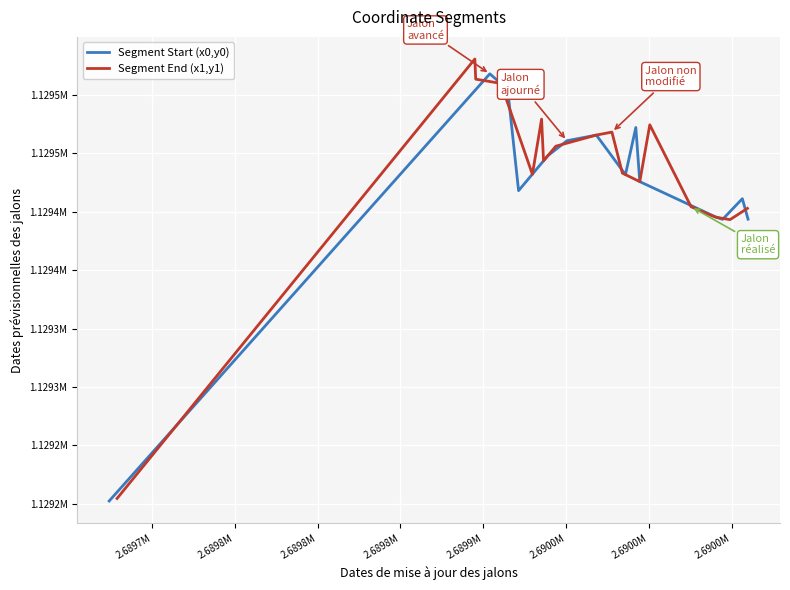

What is the sum of all Segment Start (x0,y0) values?

22588781.6